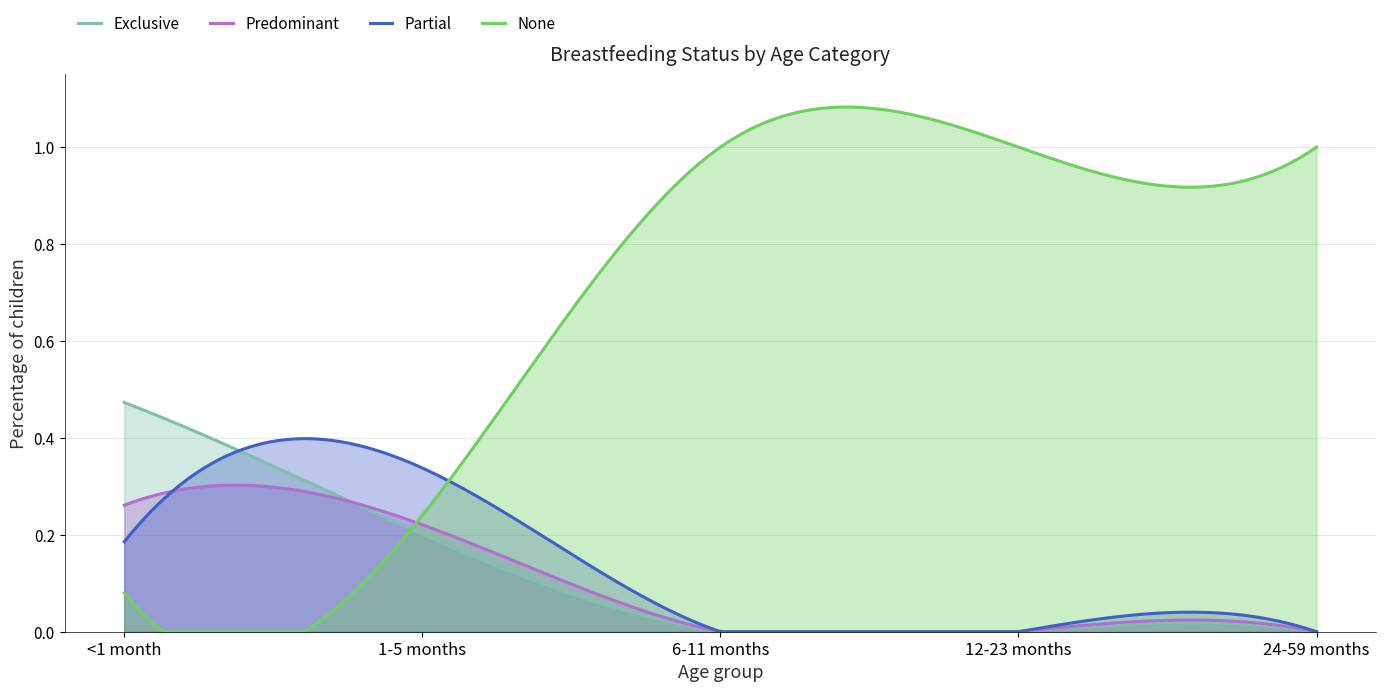

Reading left to right, what are all the values shown in this chart?

Exclusive: <1 month=0.5	1-5 months=0.2	6-11 months=0.0	12-23 months=0.0	24-59 months=0.0
Predominant: <1 month=0.3	1-5 months=0.2	6-11 months=0.0	12-23 months=0.0	24-59 months=0.0
Partial: <1 month=0.2	1-5 months=0.3	6-11 months=0.0	12-23 months=0.0	24-59 months=0.0
None: <1 month=0.1	1-5 months=0.2	6-11 months=1.0	12-23 months=1.0	24-59 months=1.0